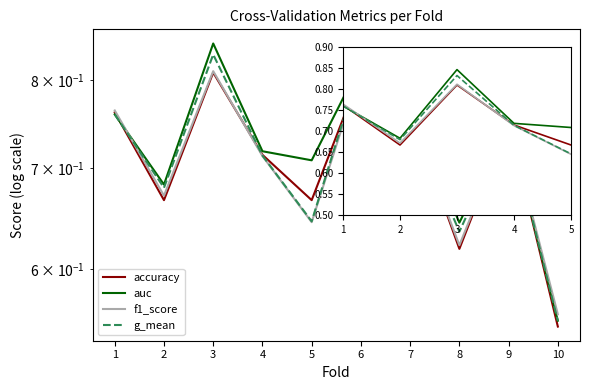

At which category does auc reach its first local peak?

3